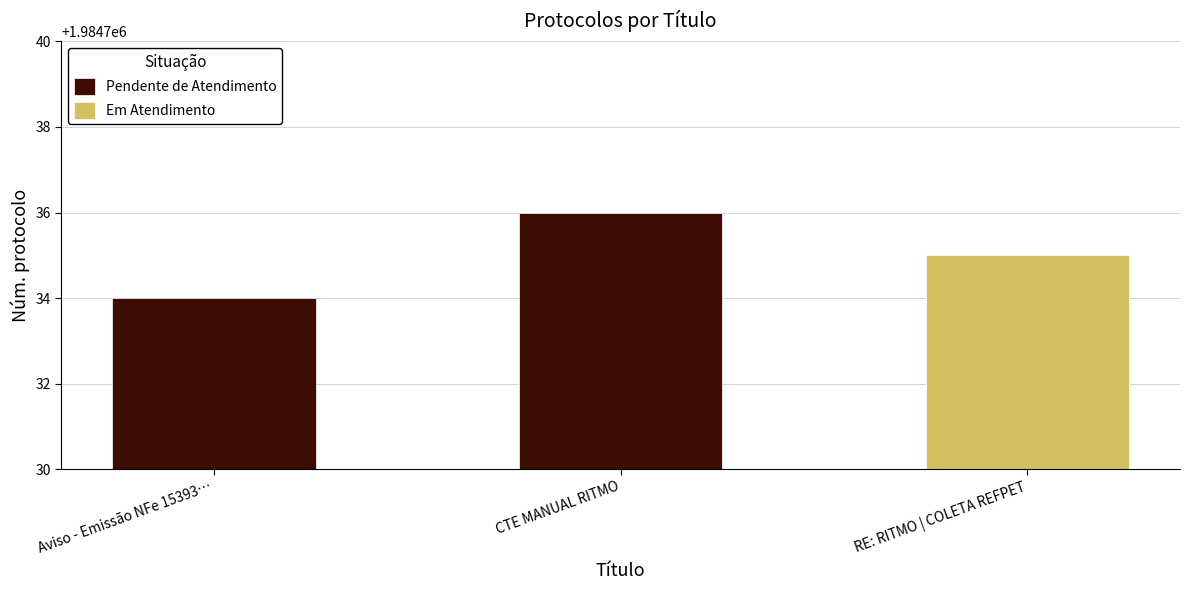

At which label is the value closest to 1984735?

RE: RITMO | COLETA REFPET